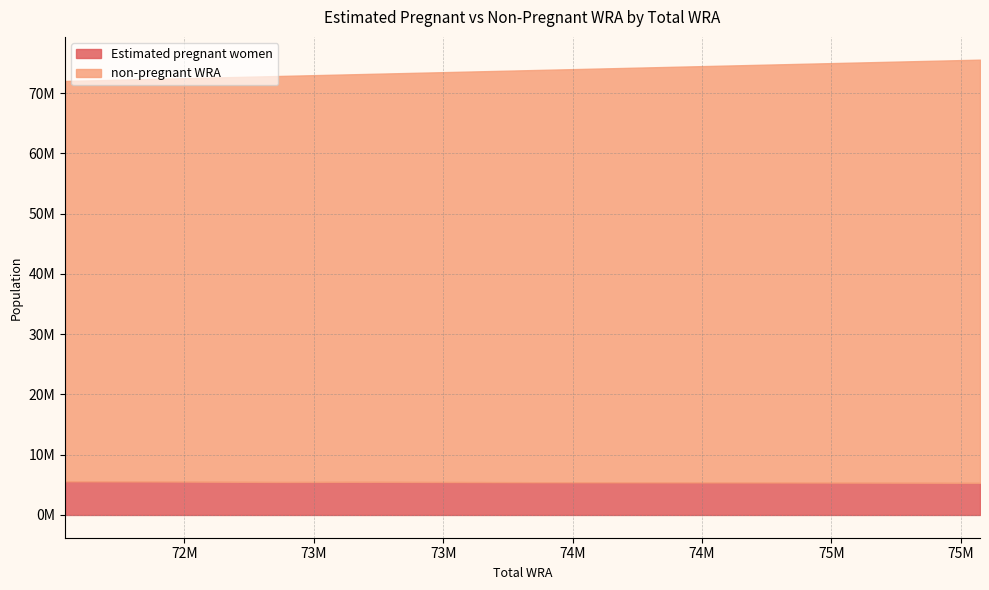

Where is the first local maximum for Estimated pregnant women?

73199000